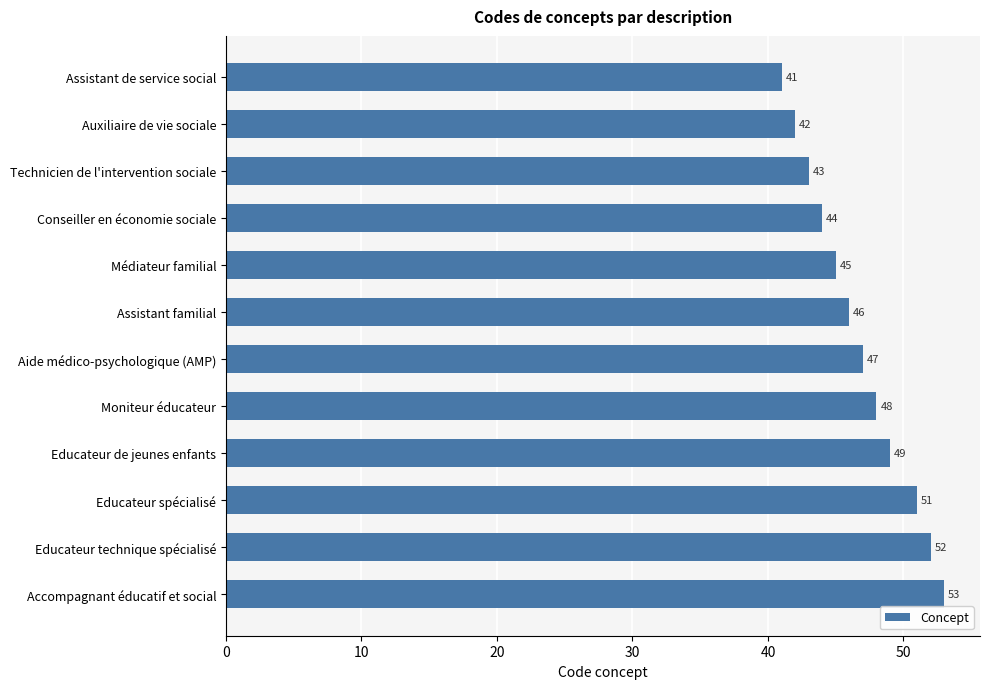

What is the sum of all values?

561